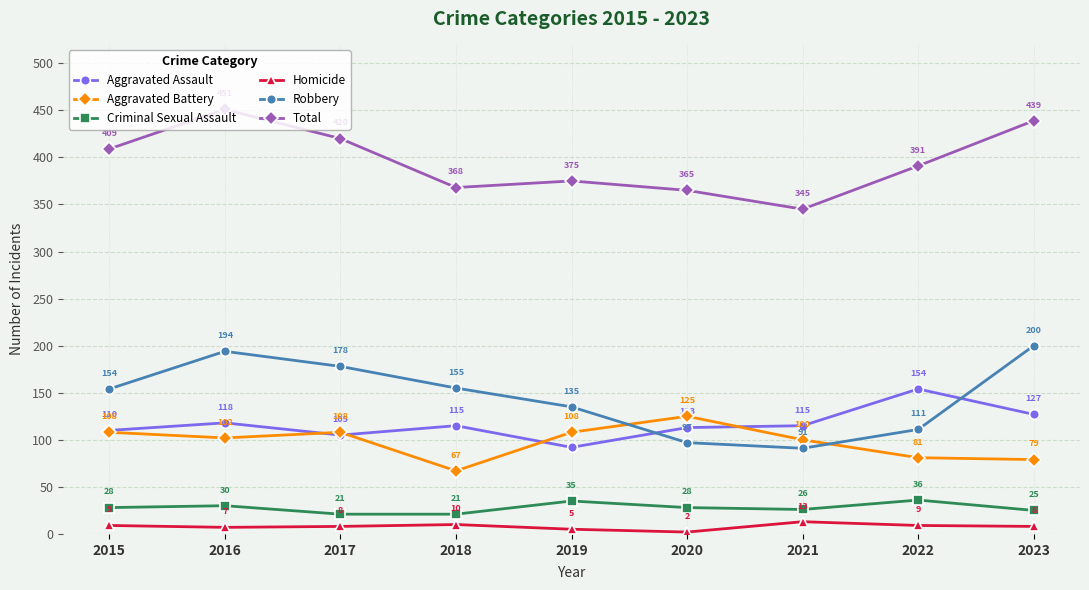

True or false: Aggravated Assault has a value of 105 at 2017.

True